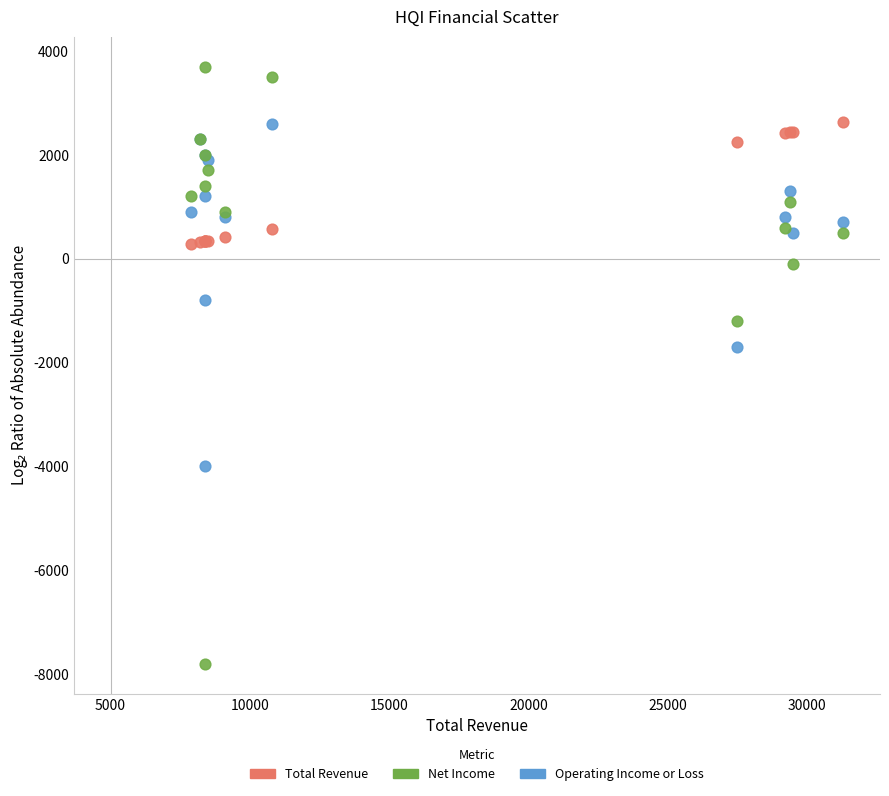

Across all series, what Y value is closest to -2050?

-1700